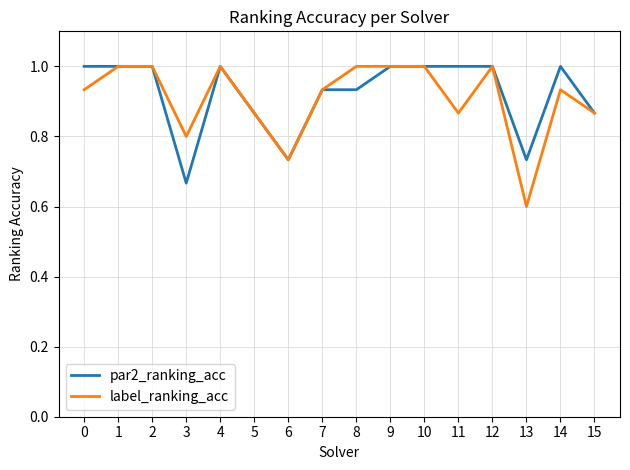

What is the maximum value shown in the chart?

1.0